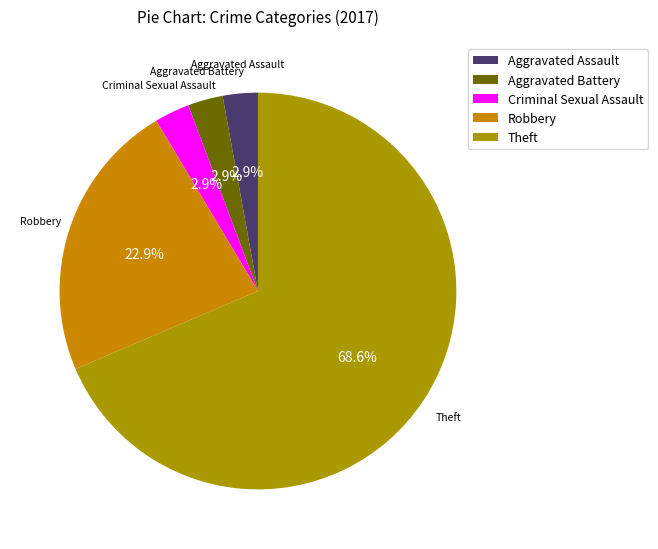

True or false: Aggravated Assault accounts for 12% of the total.

False